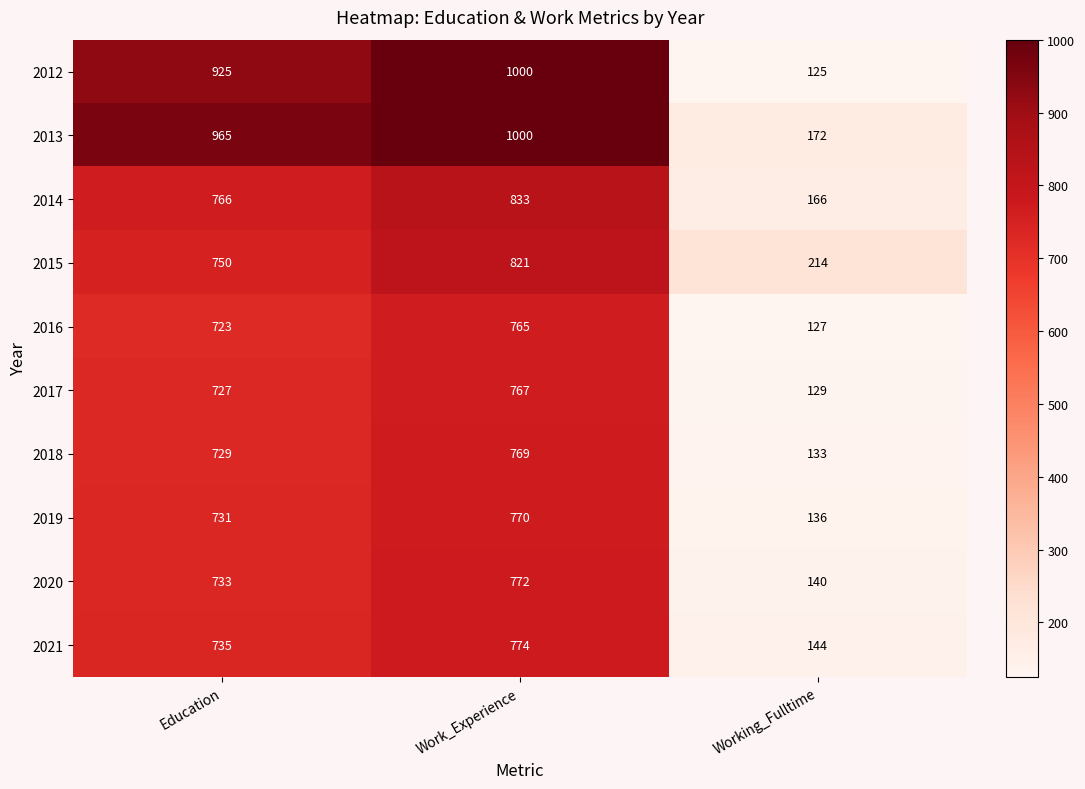

Is the value of 2014 at Education greater than the value of 2018 at Work_Experience?

No